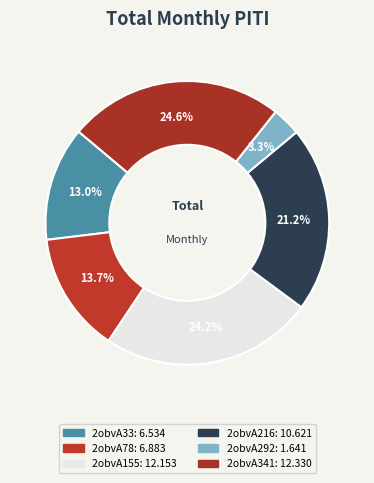

Does any single category account for the majority?

No